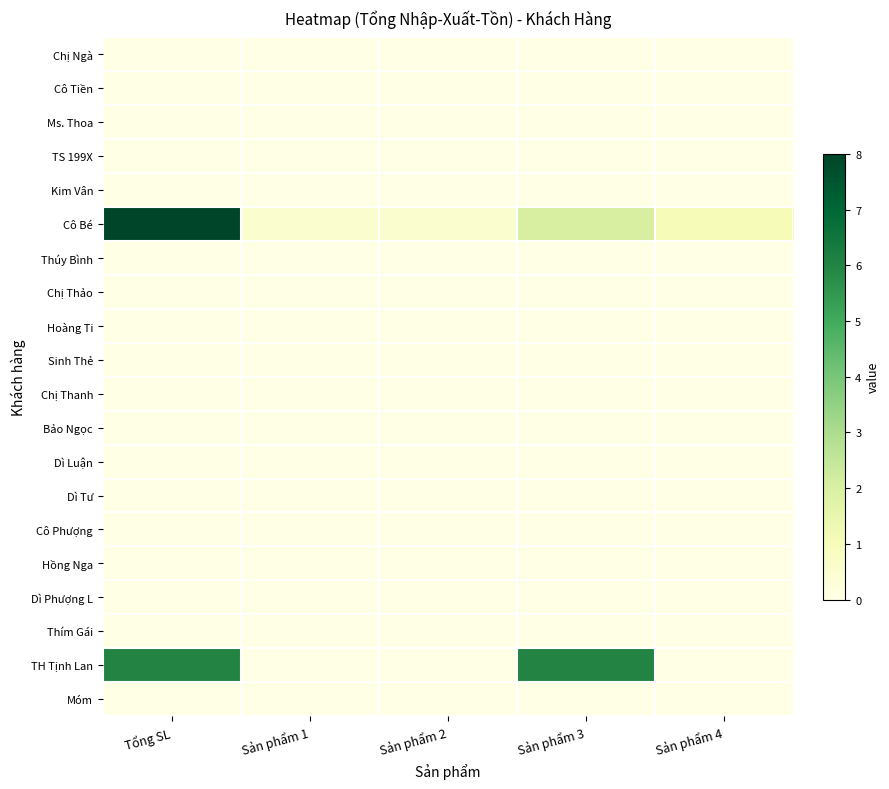

What is the total value across all series at Sản phẩm 3?

8.0